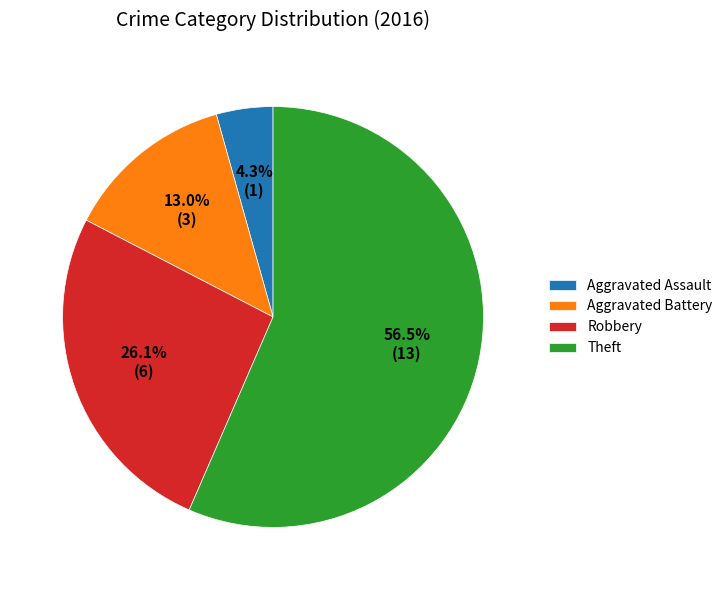

To the nearest percent, what is the difference between the Aggravated Battery and Robbery slice percentages?

13%